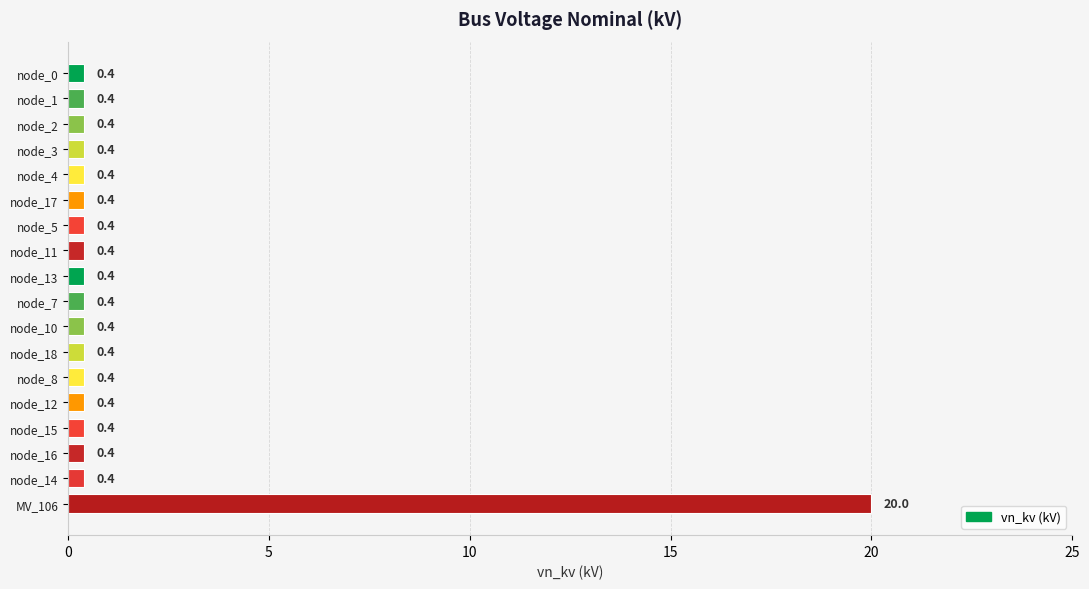

The chart shows a value of 0.4 at node_5. True or false?

True